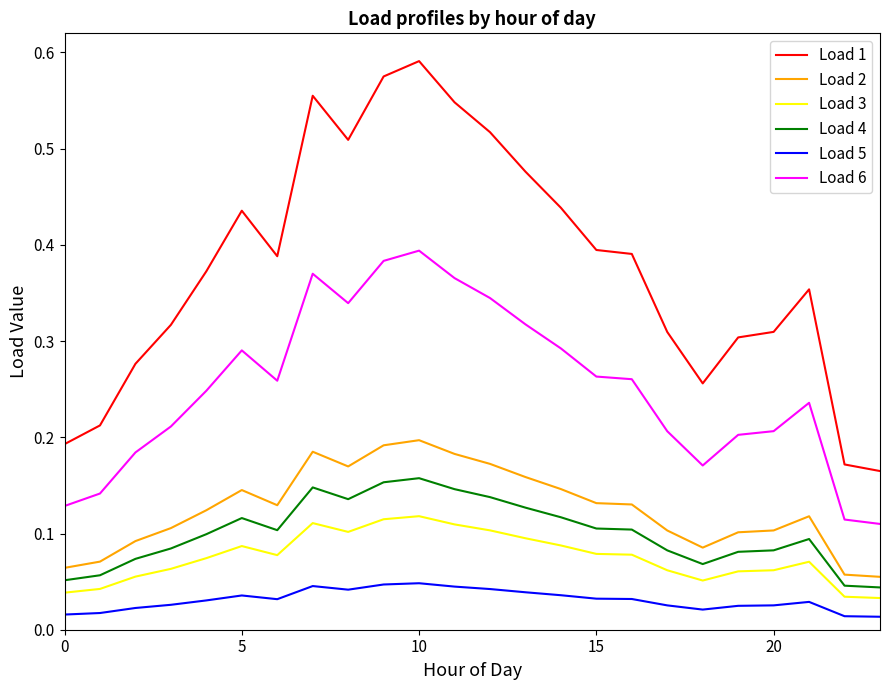

Which series has the largest total across all categories?

Load 1